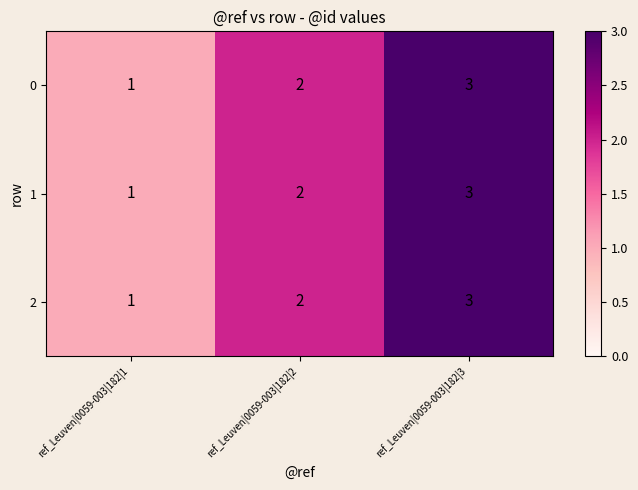

True or false: 2 has a value of 3 at ref_Leuven|0059-003|182|2.

False